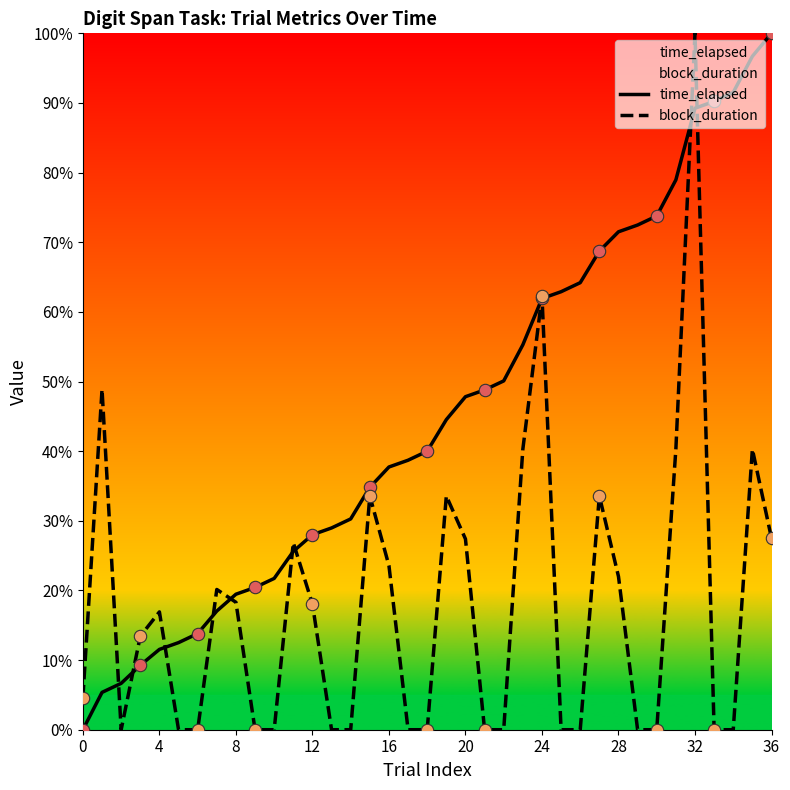

Which series contains the highest Y value?

time_elapsed